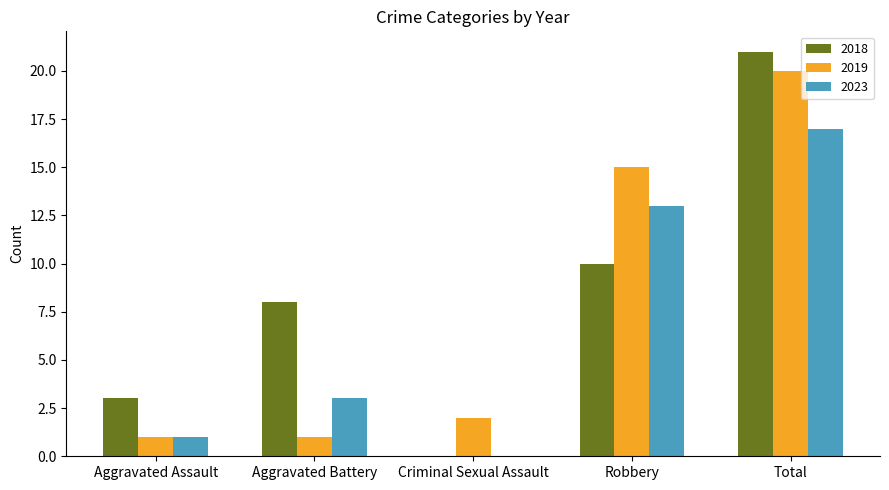

How many positive values does the 2018 series have?

4